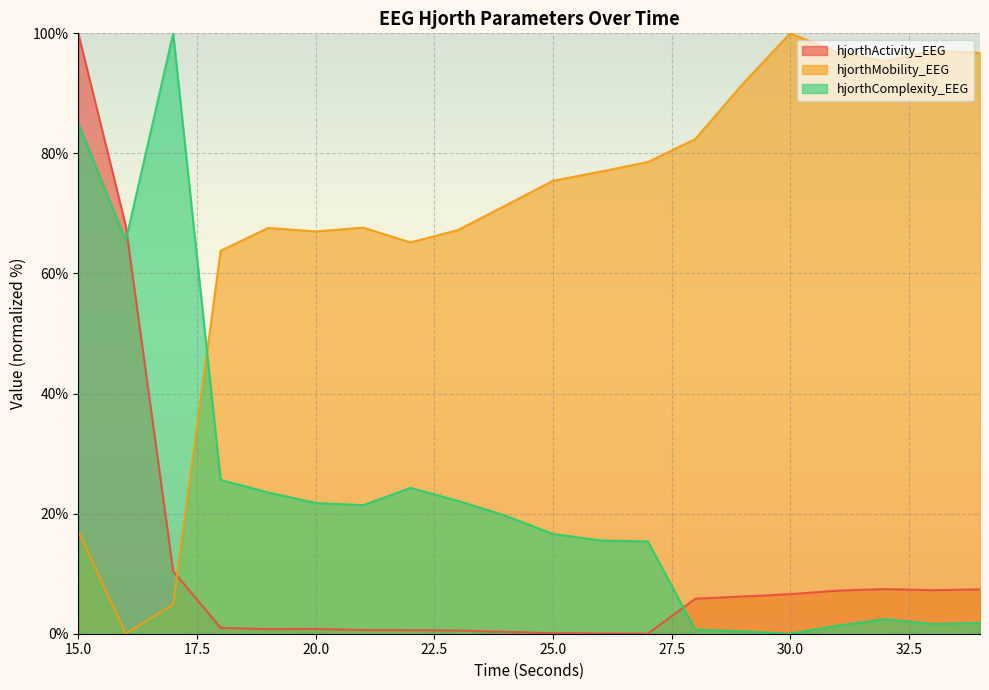

How many times do hjorthMobility_EEG and hjorthComplexity_EEG cross each other?

1